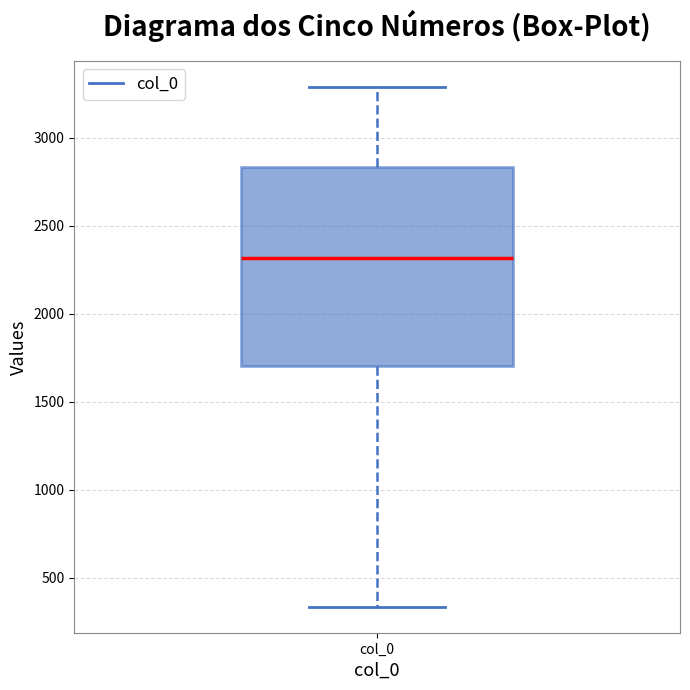

Read this box plot against the y-axis: the position of the median line, the range covered by the box, and the ends of both whiskers. The values are not printed on the chart, so give them approximately, as read against the axis.

median 2300, box 1700 to 2850, whiskers 350 to 3300